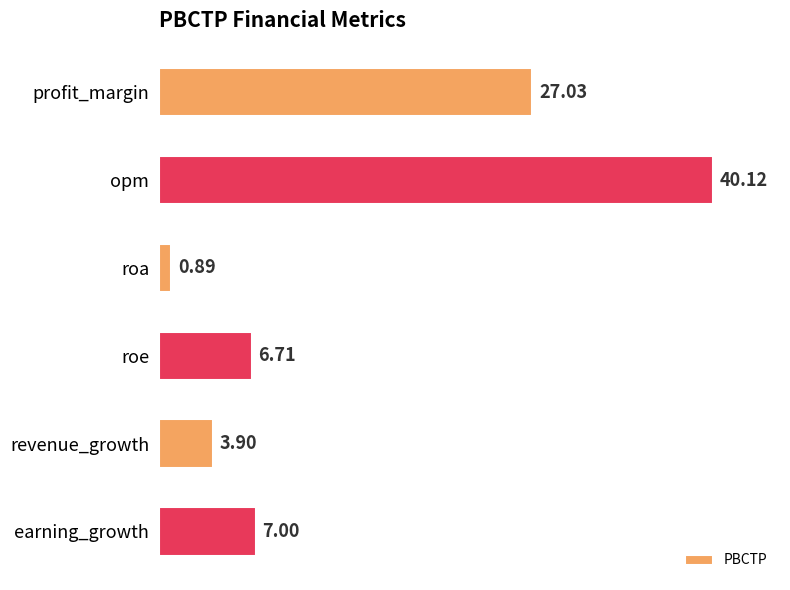

How many categories are shown in the chart?

6